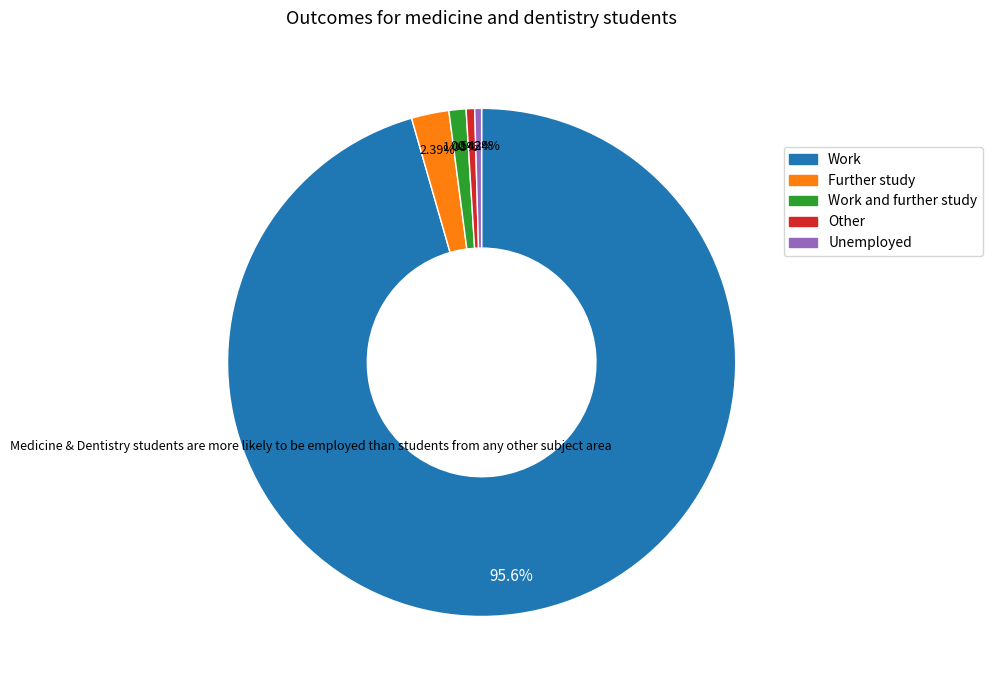

Does any single category account for the majority?

Yes